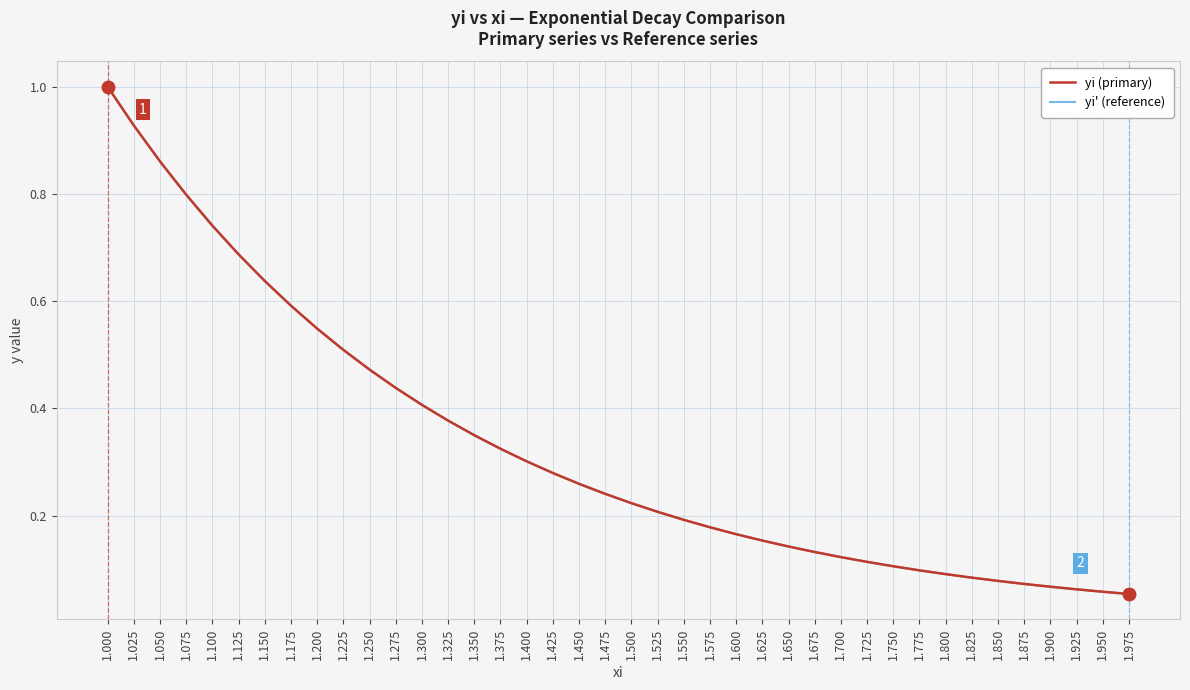

Is the value of yi (primary) at 1.200 greater than the value of yi' (reference) at 1.875?

Yes